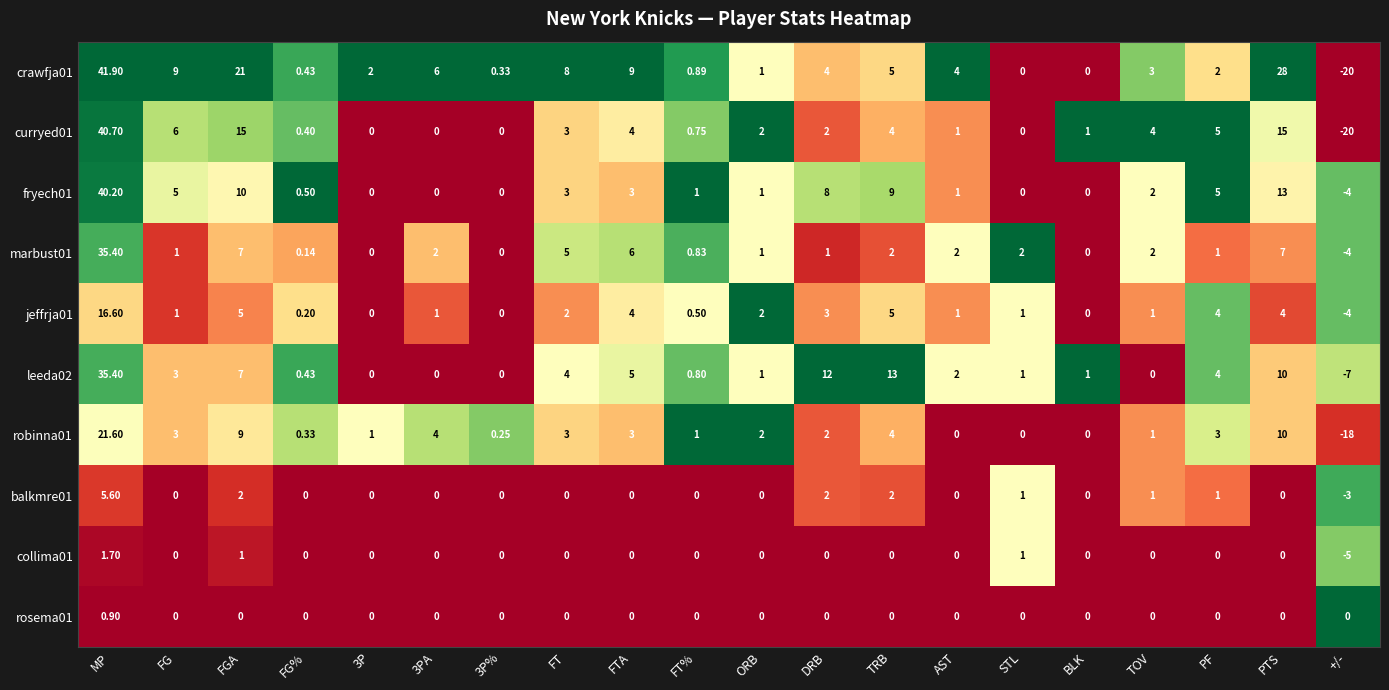

Which category has the highest value across all series?

MP